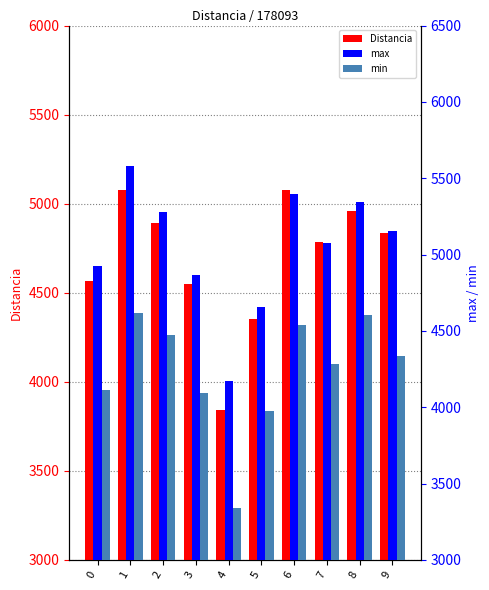

What is the difference between the second highest and minimum values in the max series?

1222.0